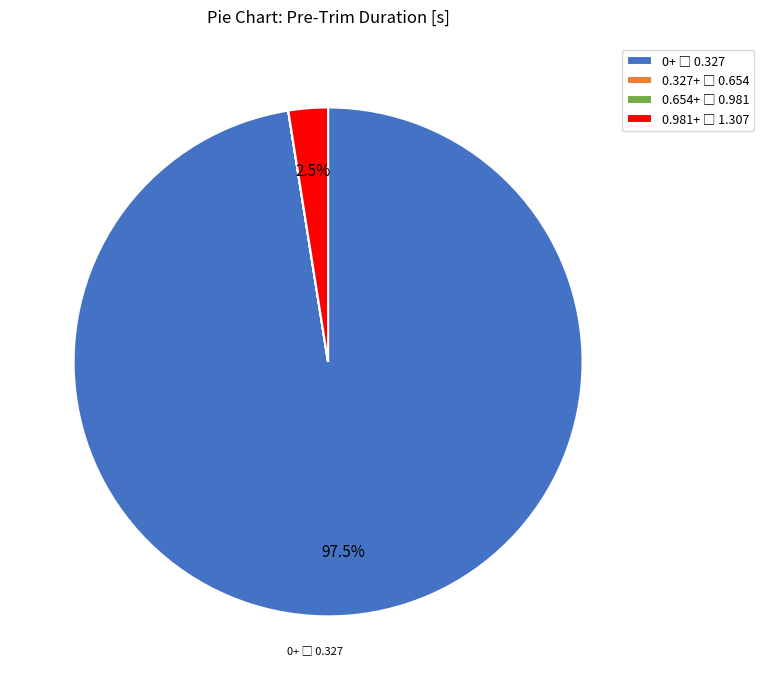

Does any single category account for the majority?

Yes